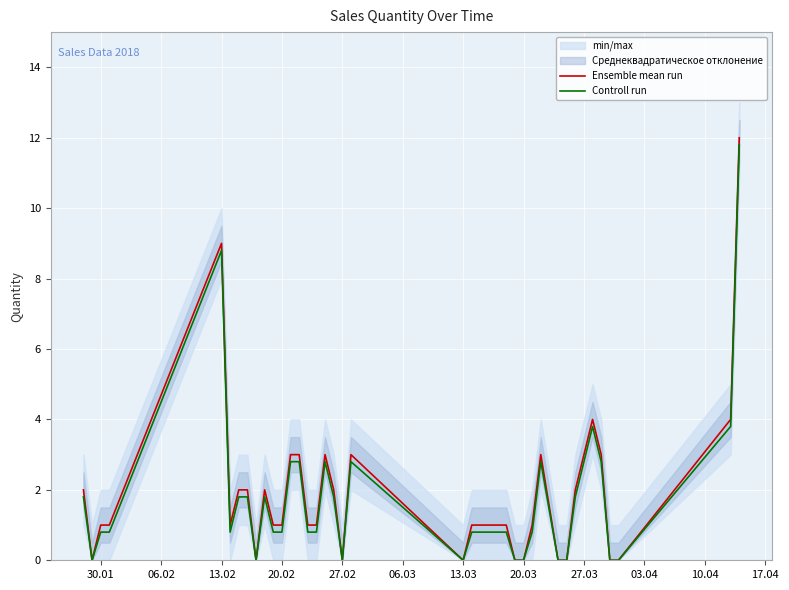

Is the value of Controll run at 13.03 greater than the value of Ensemble mean run at 27.03?

No